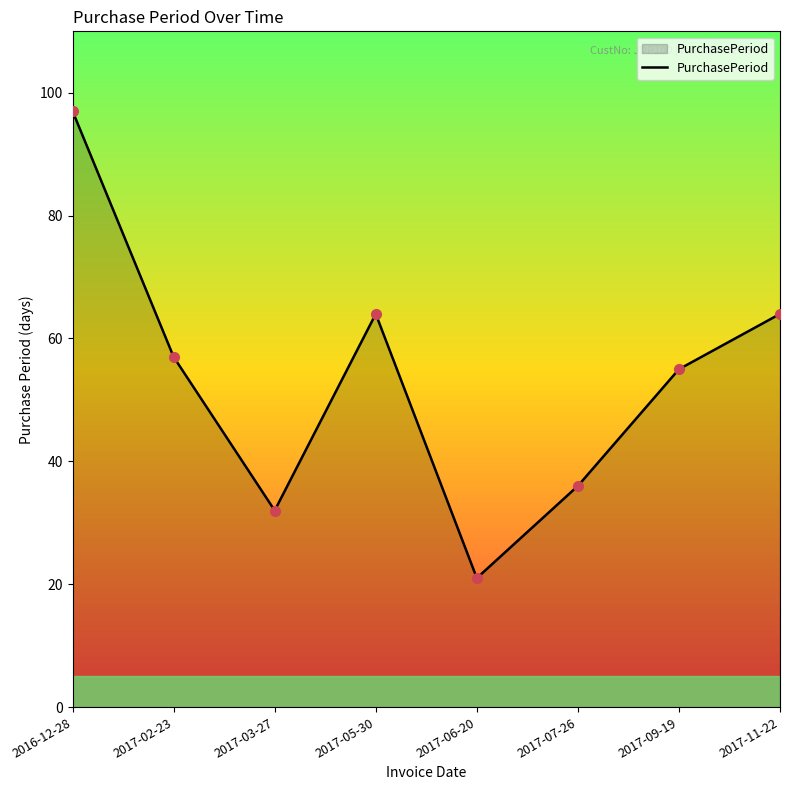

What is the greatest value displayed?

97